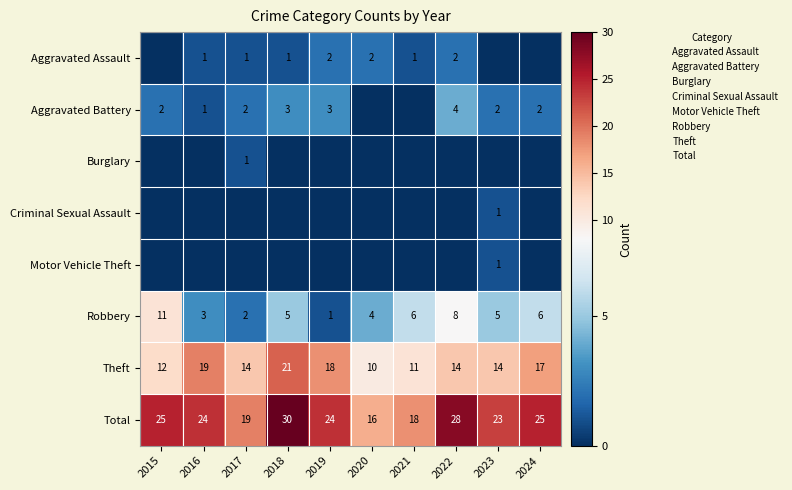

Is it true that Total equals 19 at 2017?

True